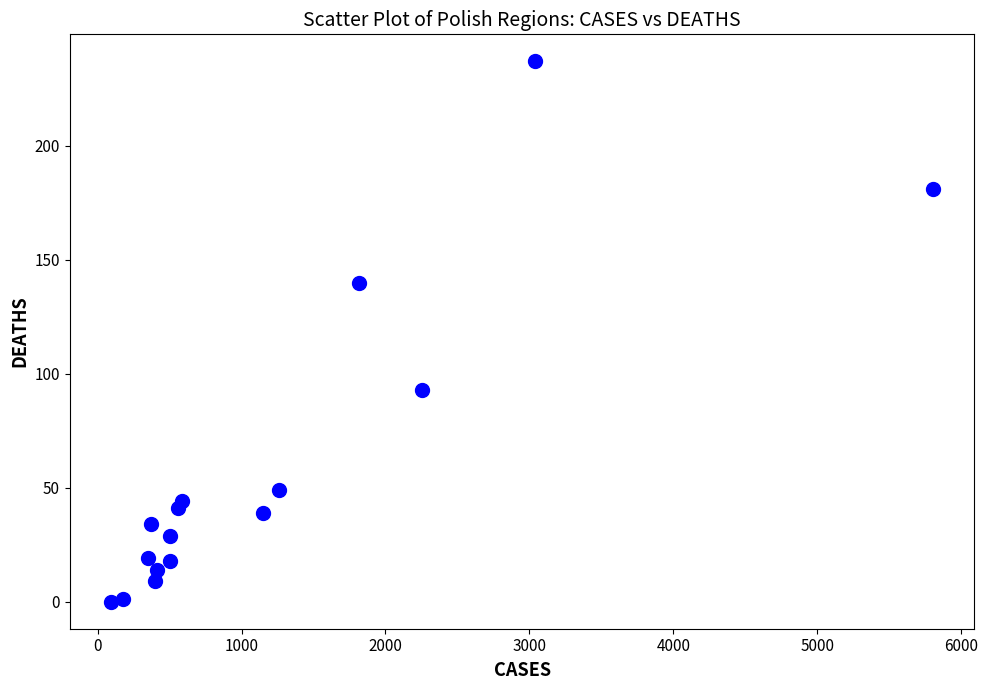

What Y value in the scatter plot is closest to 118?

140